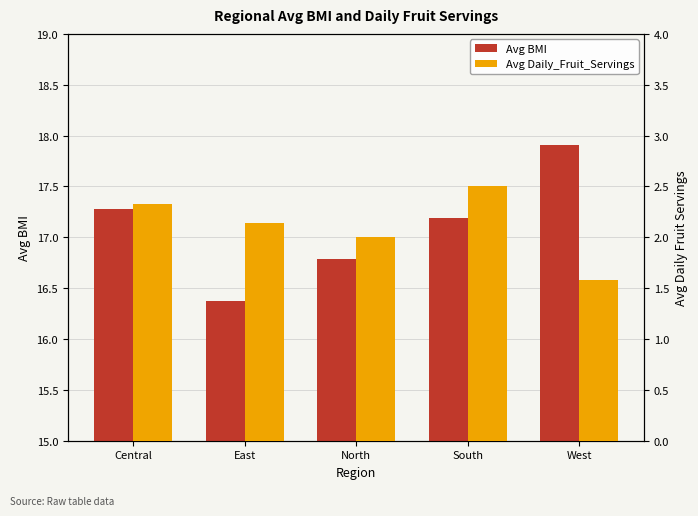

Between Central and North, which is larger?

Central